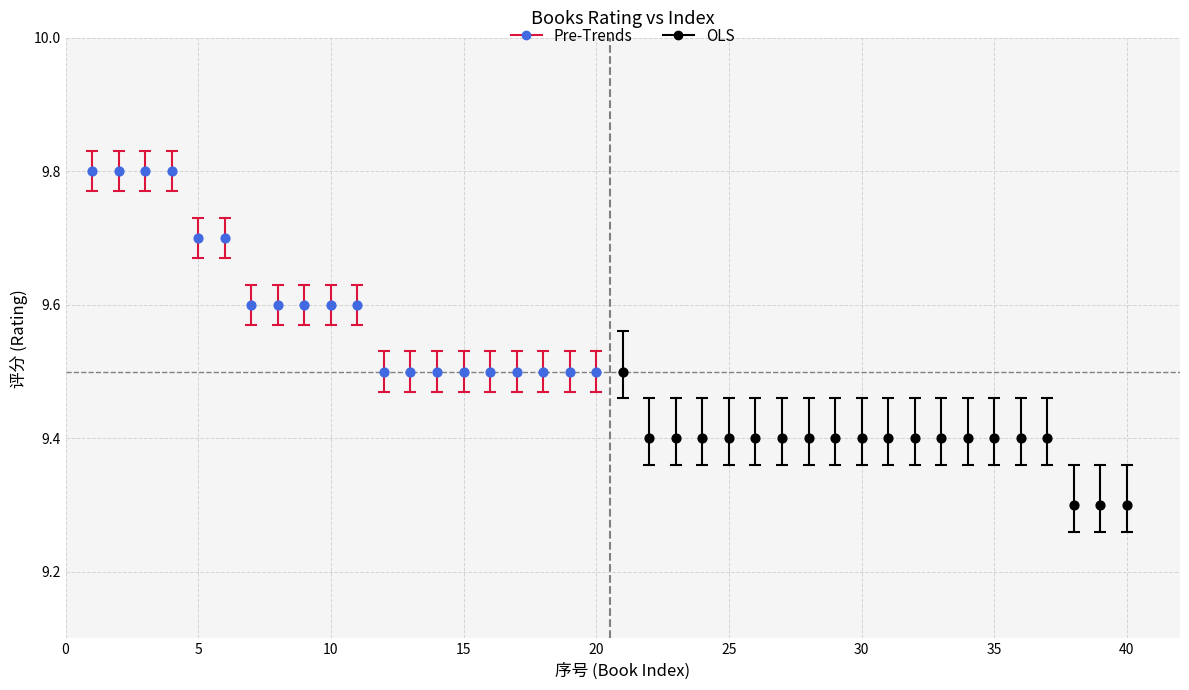

Which series contains the highest Y value?

Pre-Trends